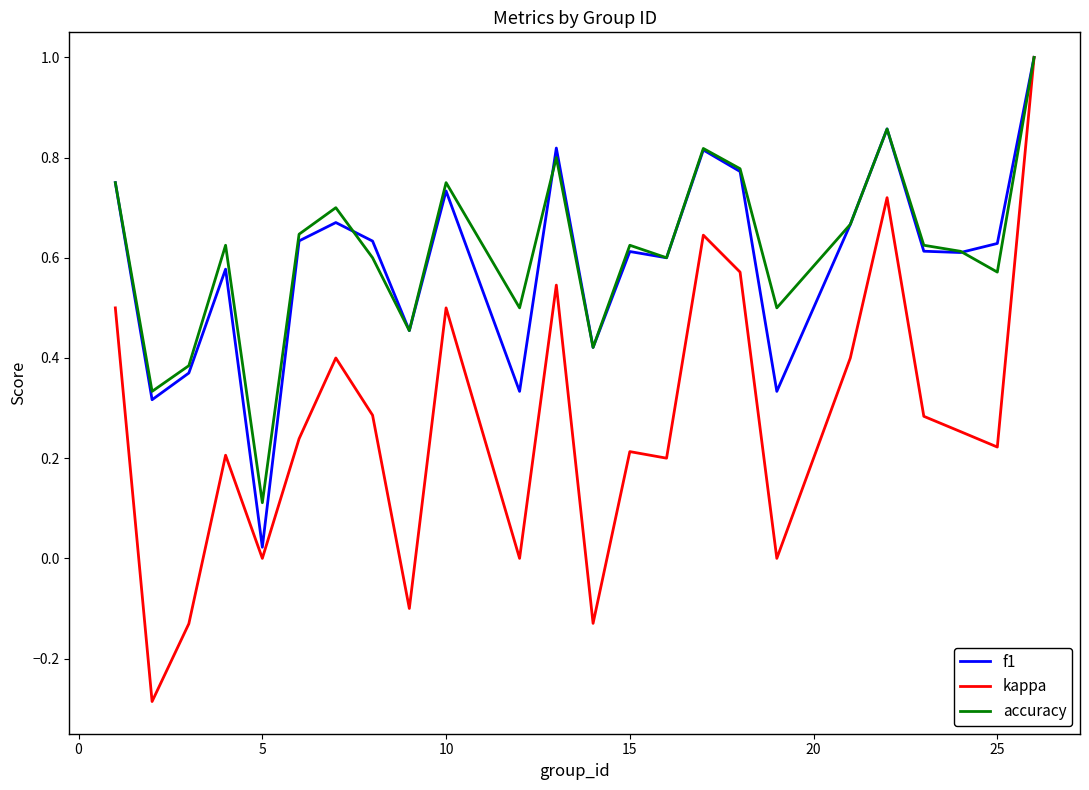

What is the maximum value shown in the chart?

1.0